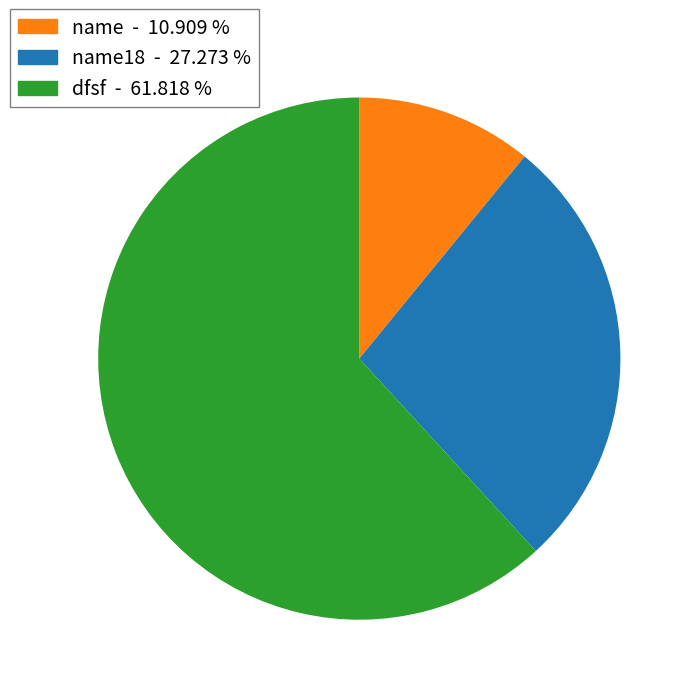

Is there any slice that represents more than half of the pie?

Yes